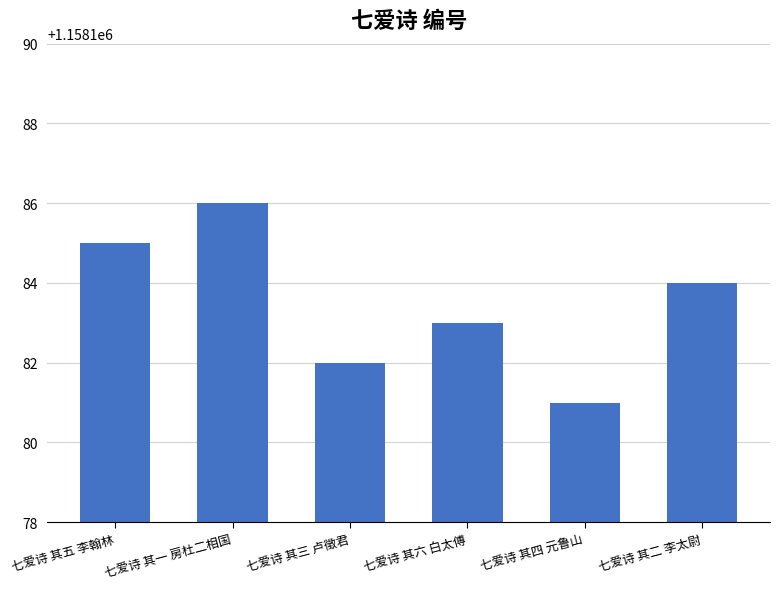

List the labels in order of value, largest first.

七爱诗 其一 房杜二相国, 七爱诗 其五 李翰林, 七爱诗 其二 李太尉, 七爱诗 其六 白太傅, 七爱诗 其三 卢徵君, 七爱诗 其四 元鲁山